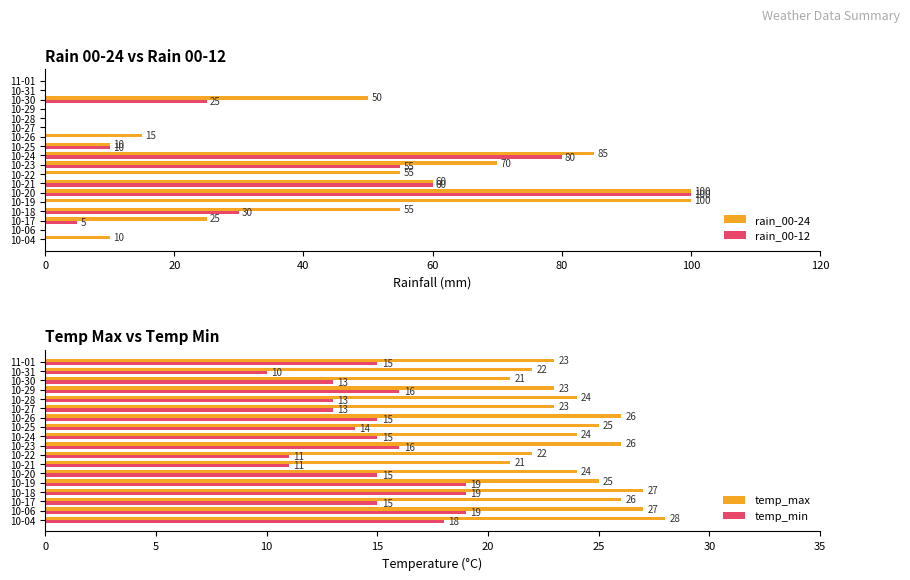

Is the value of temp_max at 11-01 greater than the value of temp_min at 10-31?

Yes